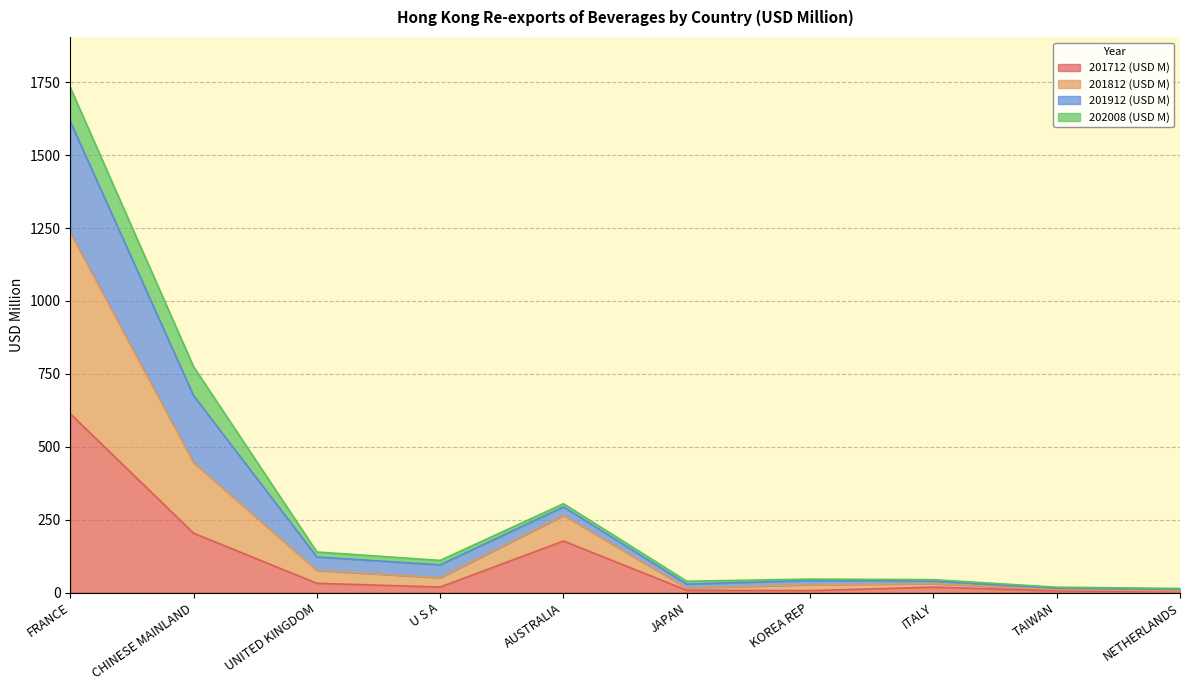

At which category is the sum across all series the highest?

FRANCE